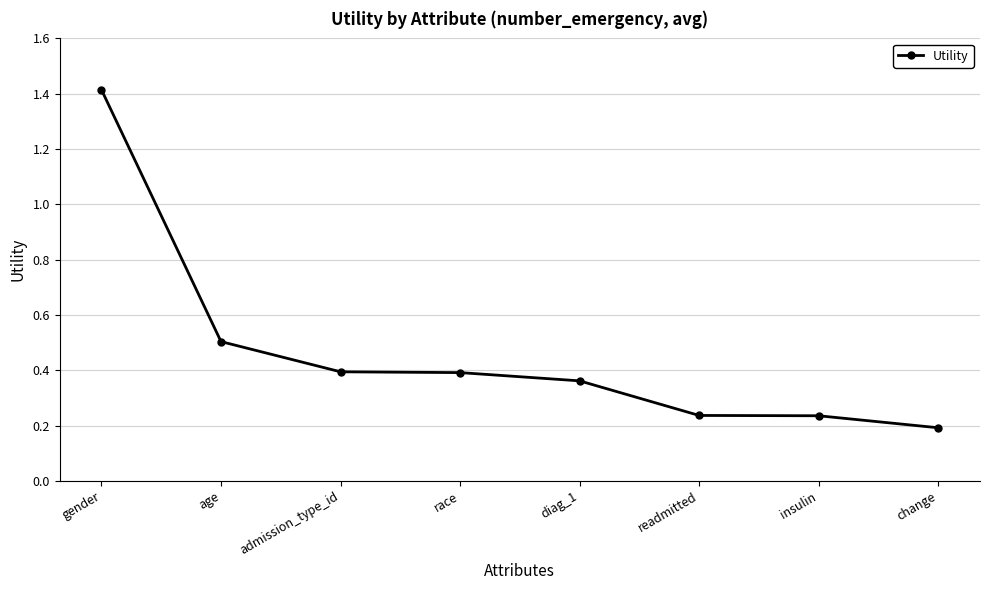

What is the change in value from gender to diag_1?

-1.1